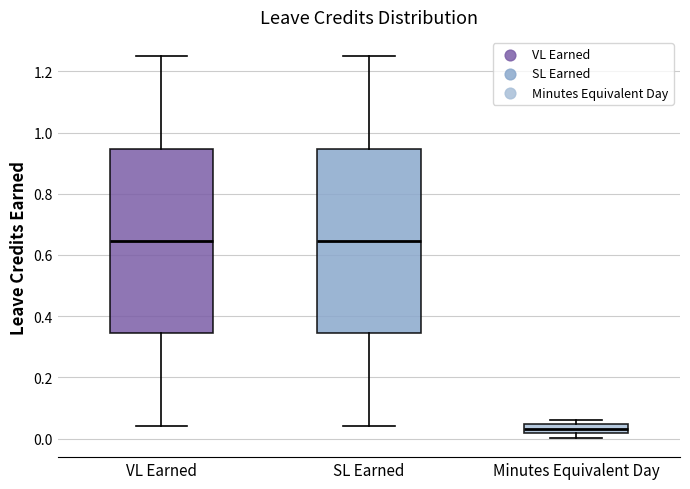

Reading left to right, transcribe this box plot: for each box, give where its median line is, the range the box spans, and where its two whiskers end, as read against the y-axis. The values are not printed on the chart, so give them approximately, as read against the axis.

VL Earned: median 0.64, box 0.34 to 0.94, whiskers 0.04 to 1.26
SL Earned: median 0.64, box 0.34 to 0.94, whiskers 0.04 to 1.26
Minutes Equivalent Day: median 0.04 (inside the box), box 0.02 to 0.04, whiskers 0.00 to 0.06